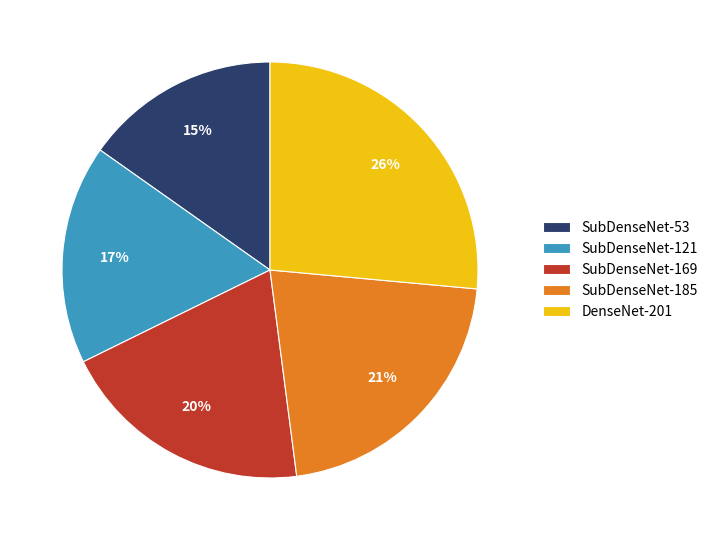

To the nearest percent, what is the difference between the SubDenseNet-121 and SubDenseNet-53 slice percentages?

2%